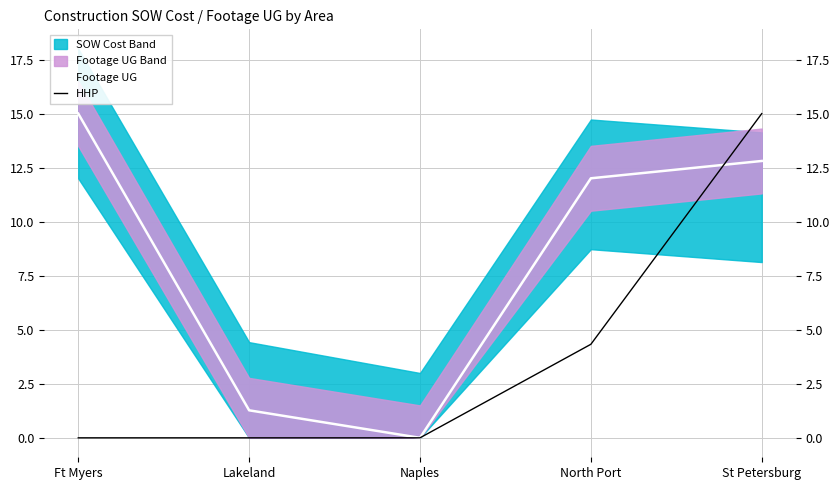

The value of HHP at Naples is 0.0. True or false?

True